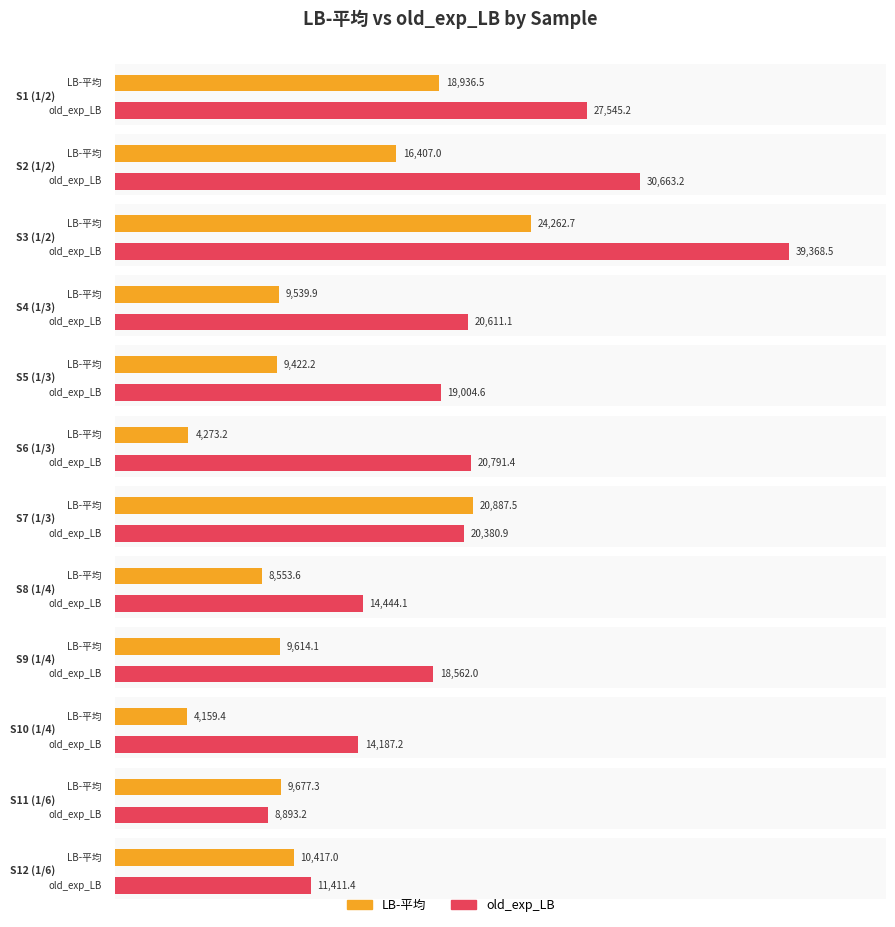

What are all the series names shown in the legend?

LB-平均, old_exp_LB